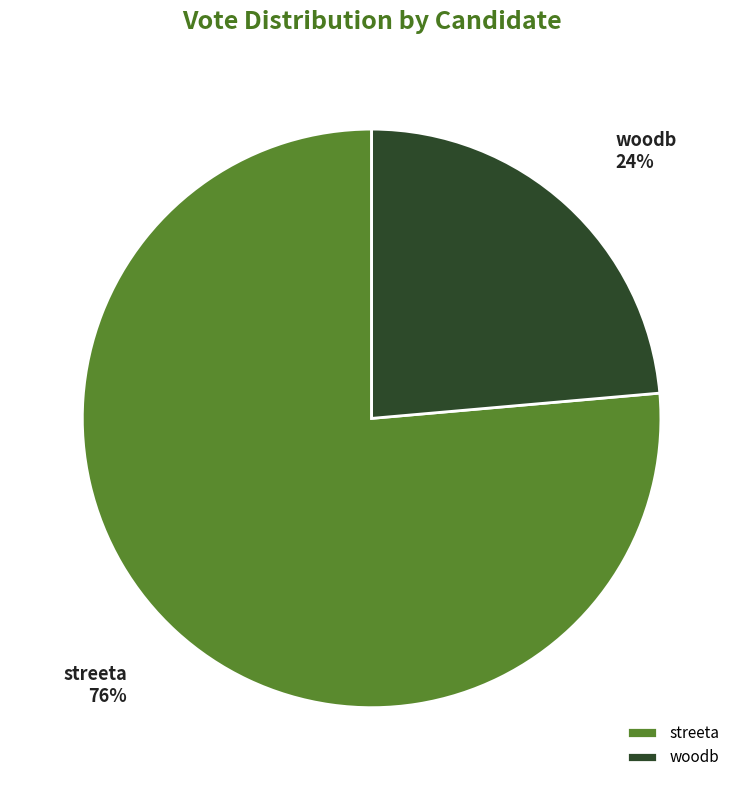

To the nearest percent, what portion does streeta represent?

76%